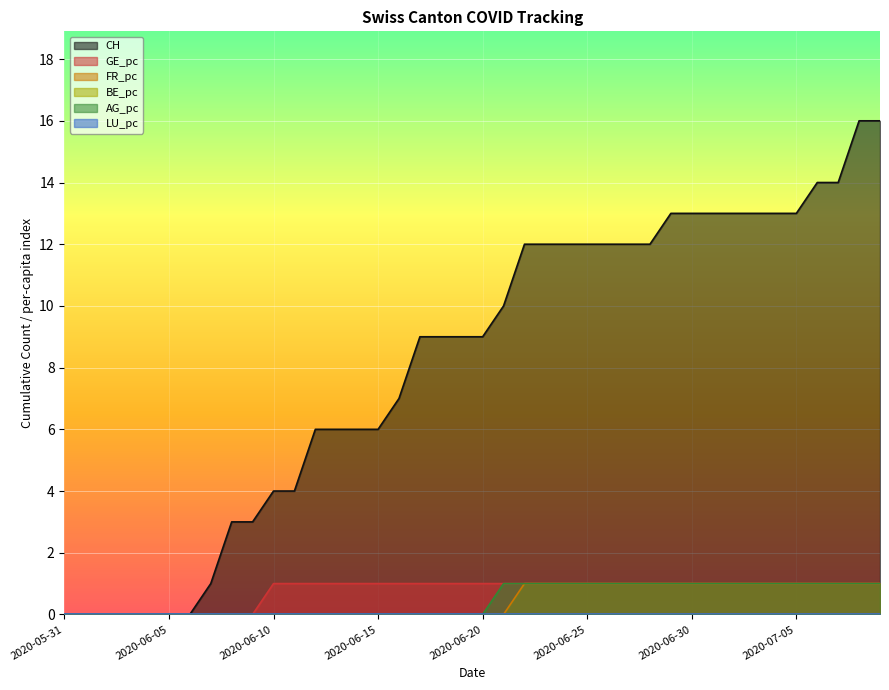

Count the FR_pc values in the range 0 to 1.

40